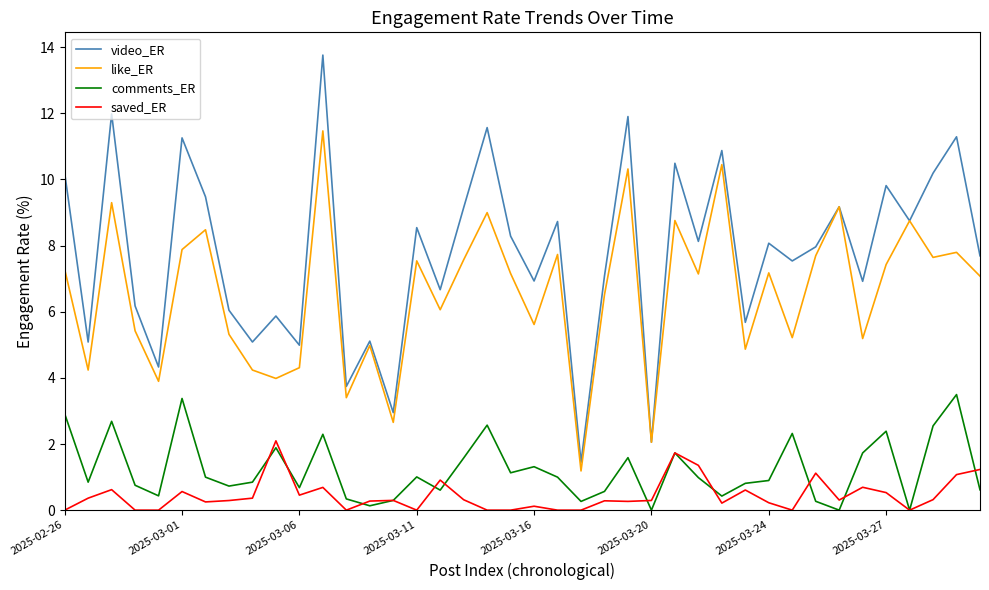

True or false: comments_ER and like_ER intersect in this chart.

False